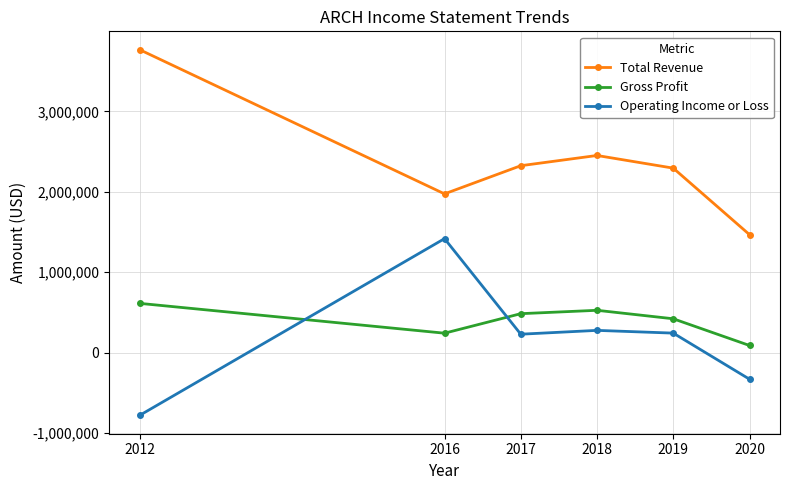

Which series changed the most between 2019 and 2020?

Total Revenue